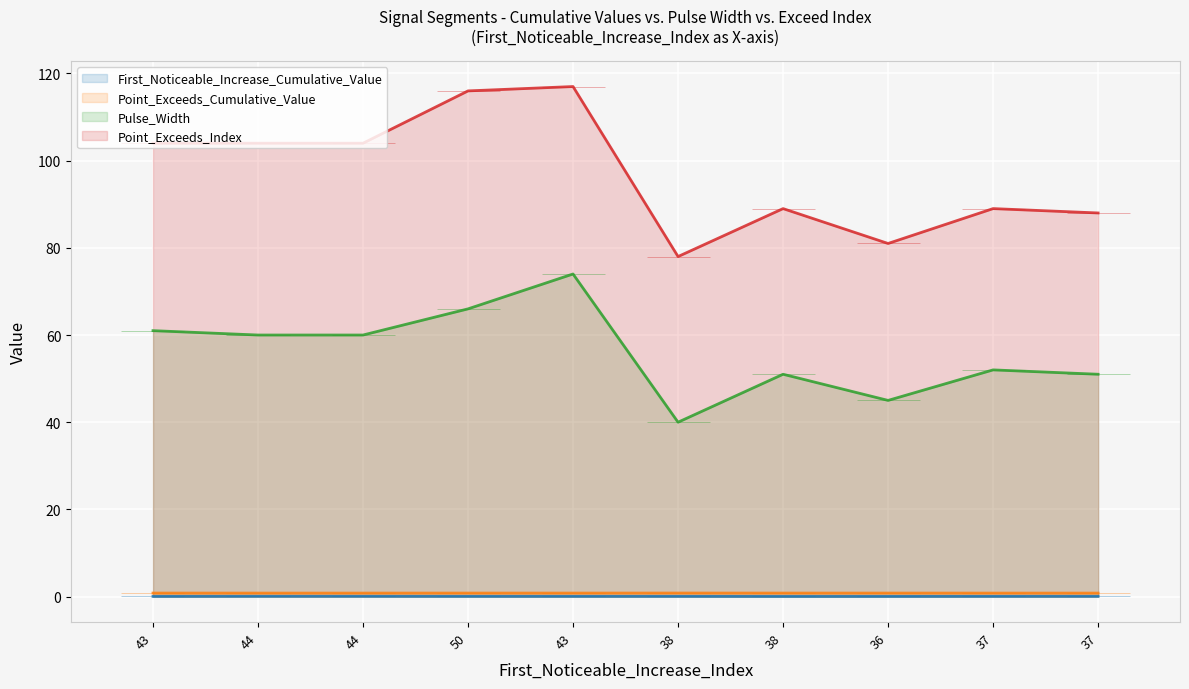

Which category has the highest value across all series?

43